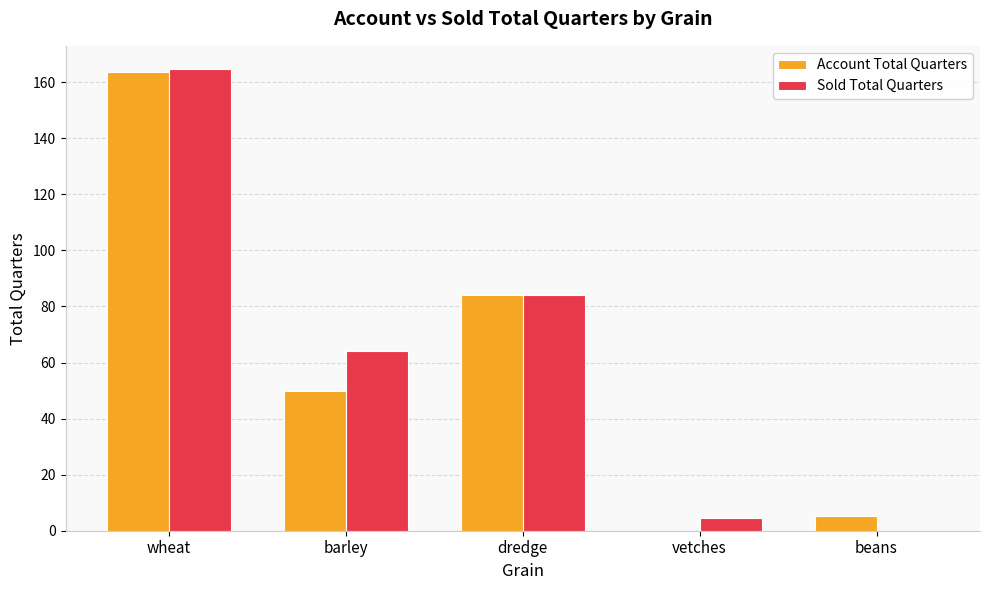

Which category has the highest value in the Account Total Quarters series?

wheat